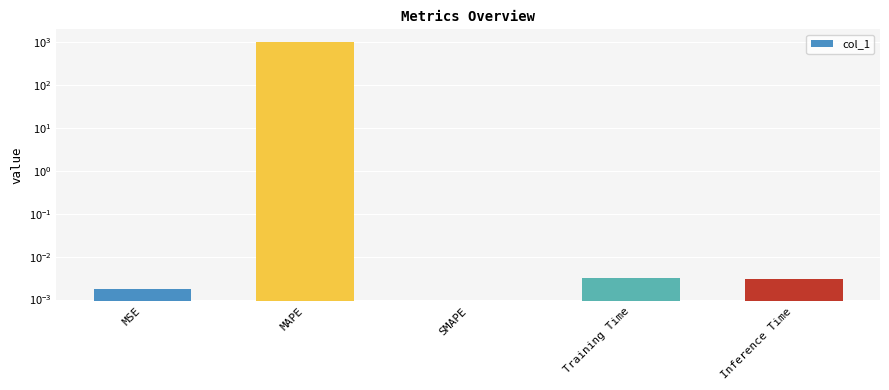

How many positive values are there?

4